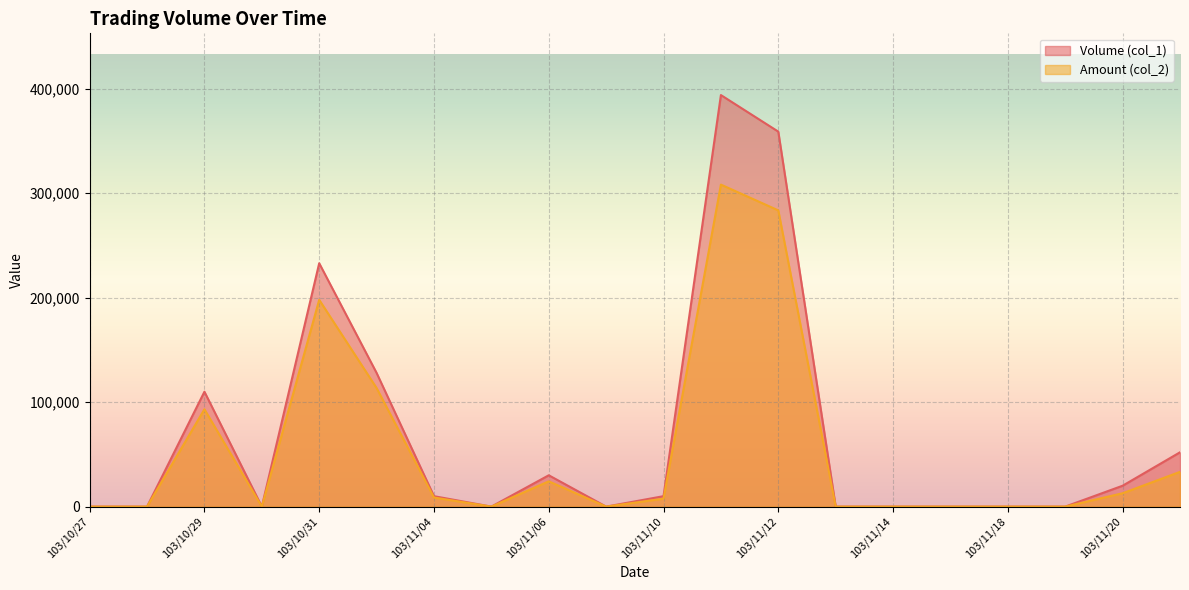

Is the value of Volume (col_1) at 103/11/18 greater than the value of Amount (col_2) at 103/11/19?

No